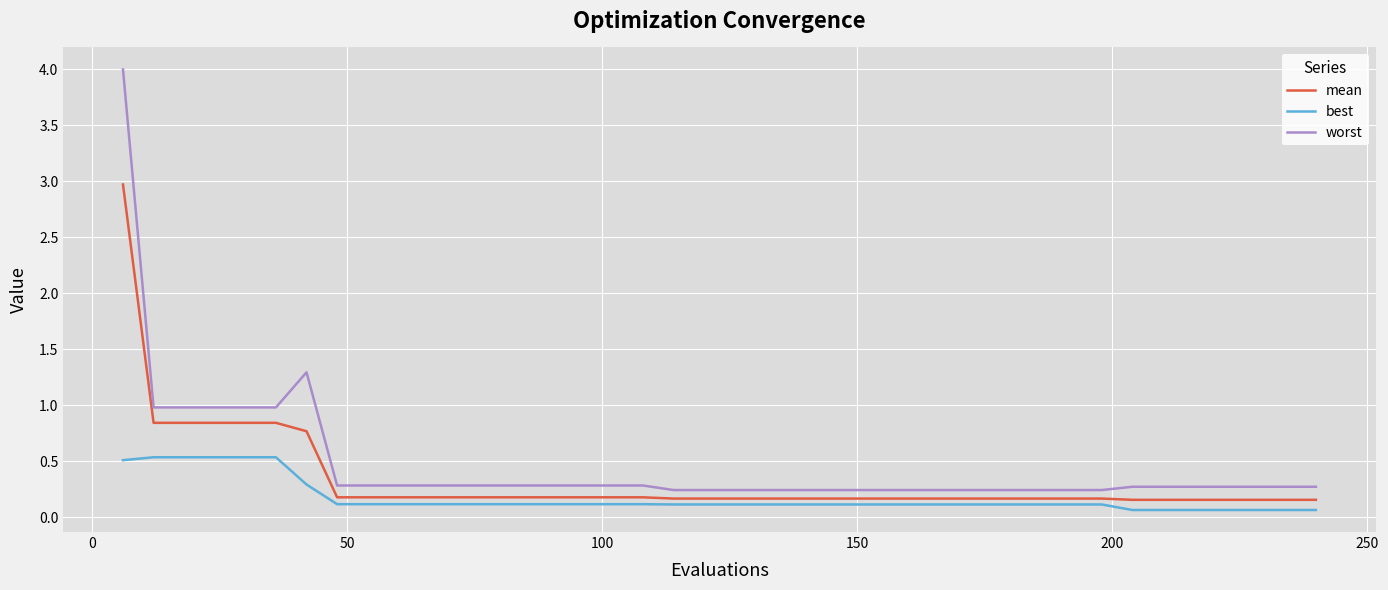

What is the difference between the maximum and minimum values in the worst series?

3.8